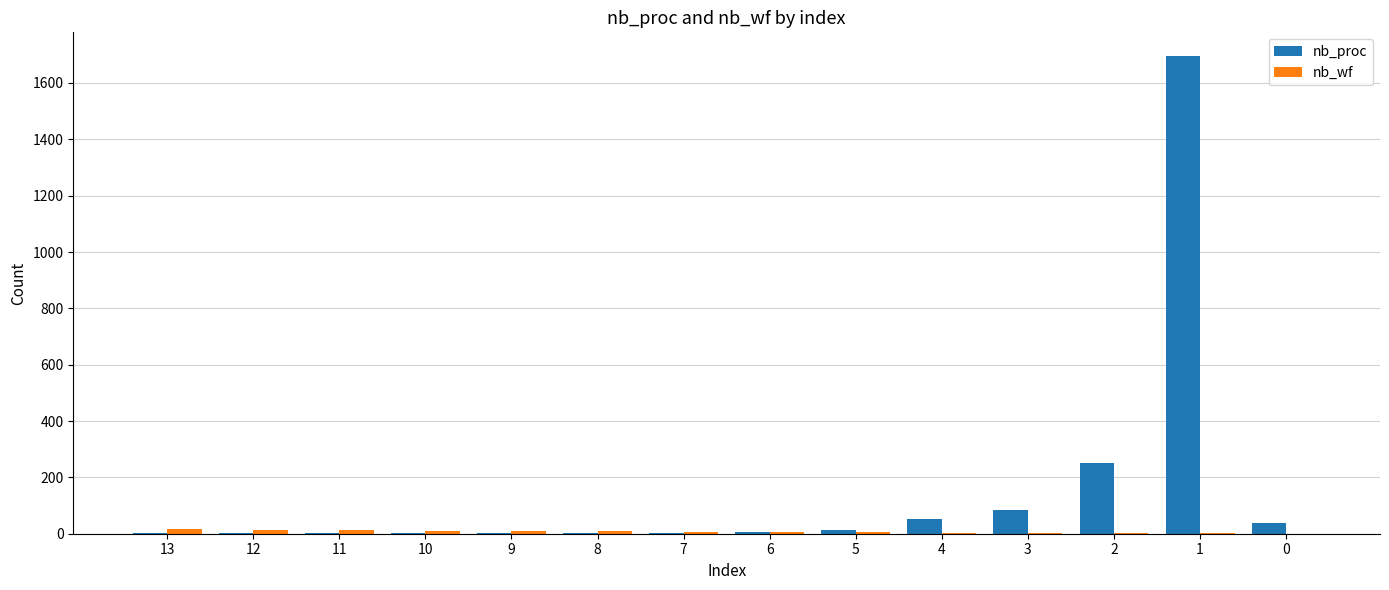

Which series has the largest total across all categories?

nb_proc